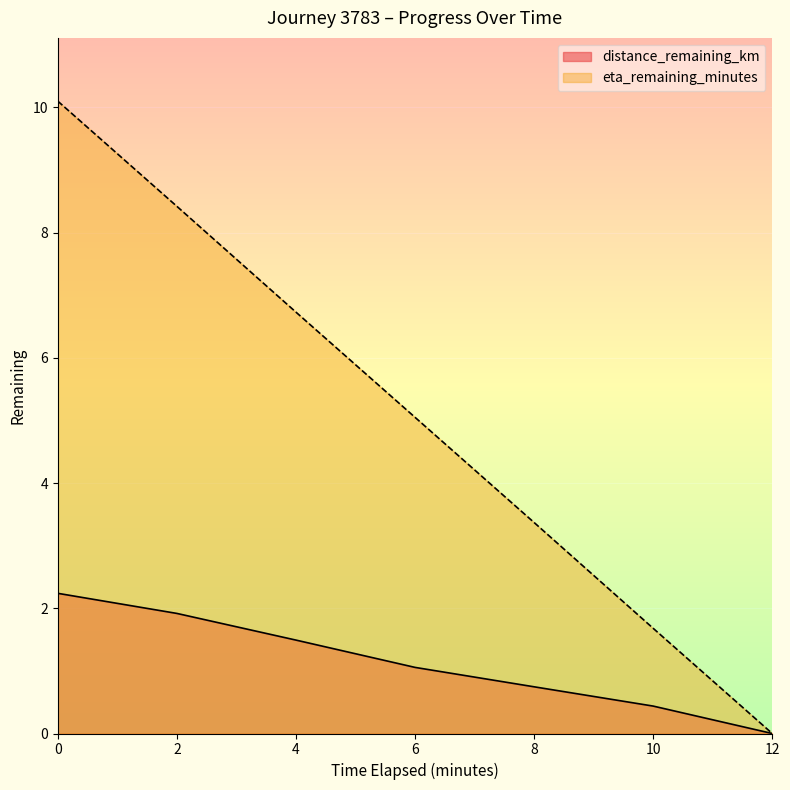

Is it true that distance_remaining_km equals -0.8 at 12.0?

False